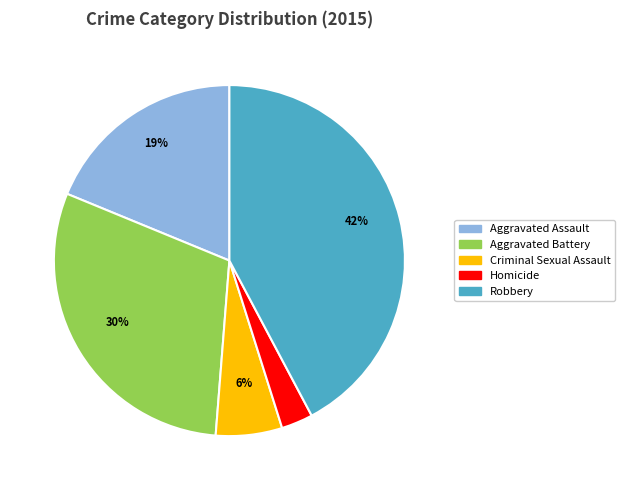

How many slices are in this pie chart?

5